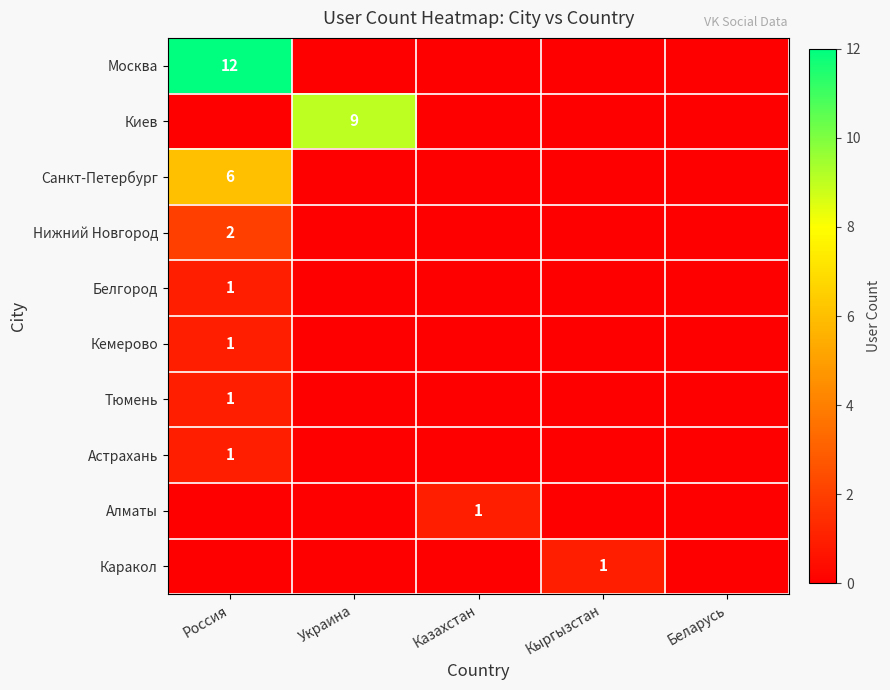

True or false: Санкт-Петербург has a value of 8 at Россия.

False